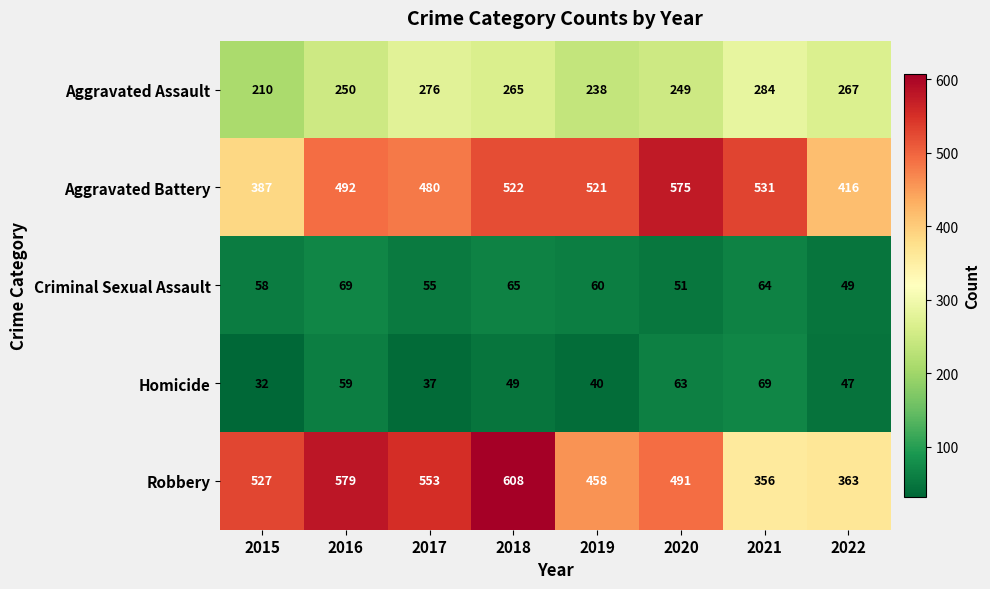

At which category is the sum across all series the highest?

2018